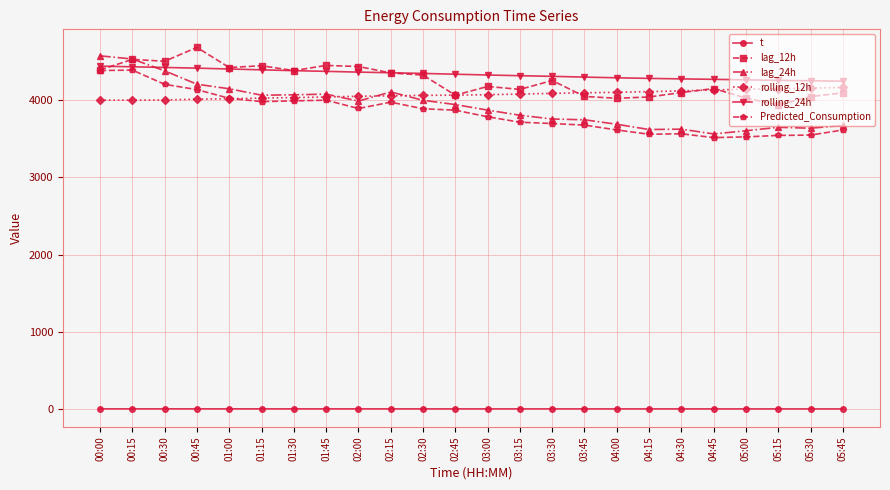

Read the rolling_12h value at 04:45.

4132.3